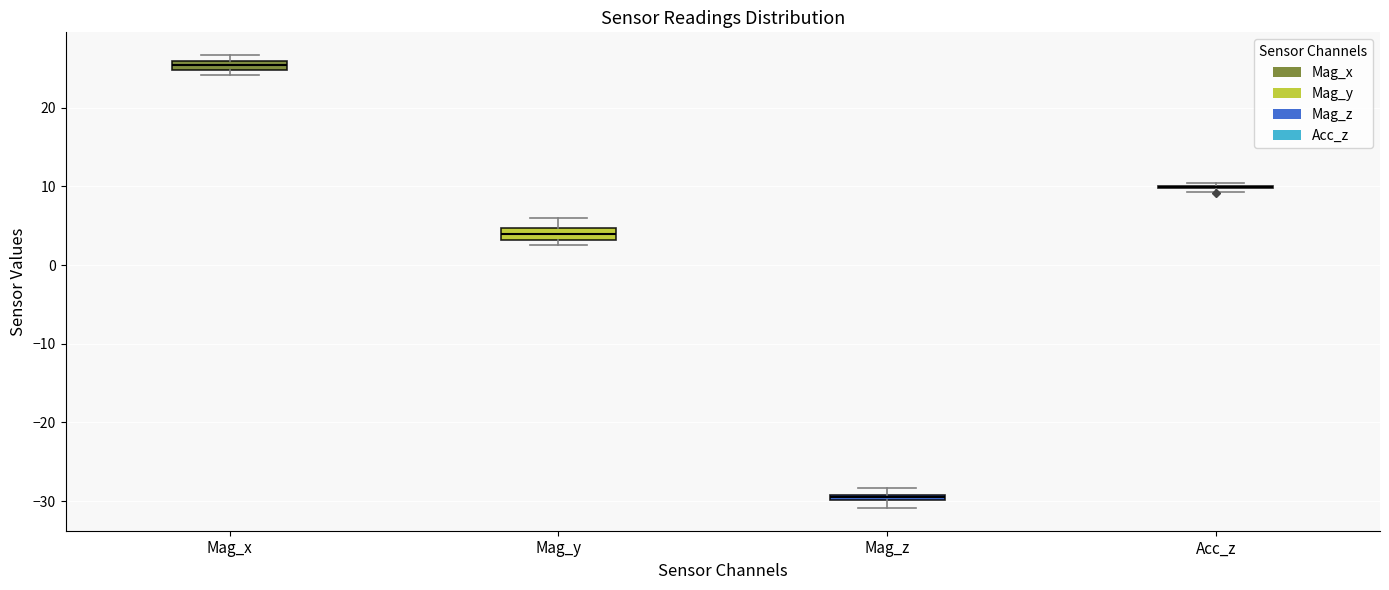

Where is the upper edge of the box for Mag_z on the y-axis? The values are not printed on the chart, so give them approximately, as read against the axis.

-29